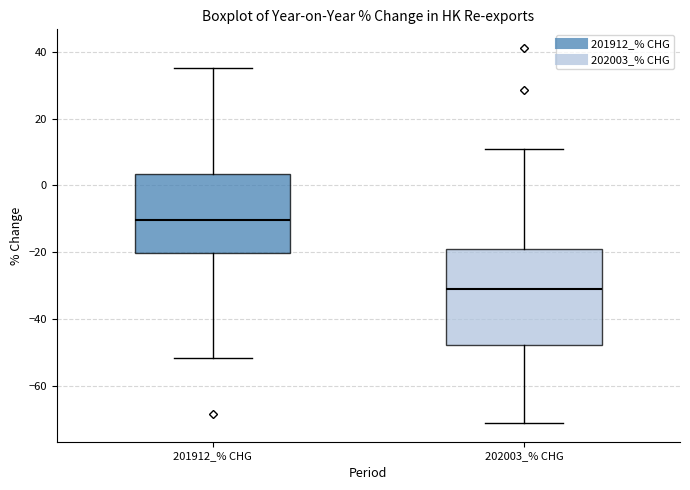

Reading left to right, transcribe this box plot: for each box, give where its median line is, the range the box spans, and where its two whiskers end, as read against the y-axis. The values are not printed on the chart, so give them approximately, as read against the axis.

201912_% CHG: median -10, box -20 to 4, whiskers -52 to 36
202003_% CHG: median -30, box -48 to -20, whiskers -72 to 10